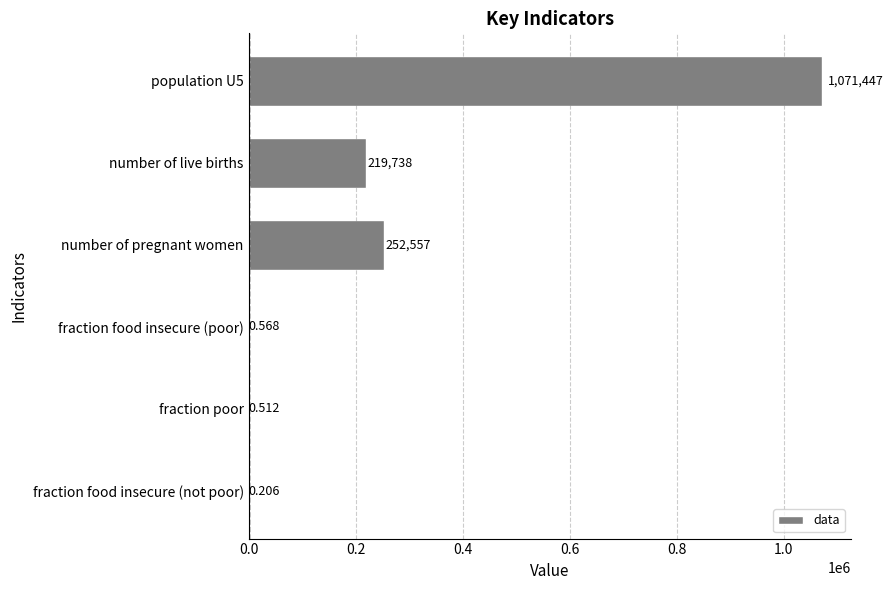

Where is the data nearest to the value 535723?

number of pregnant women